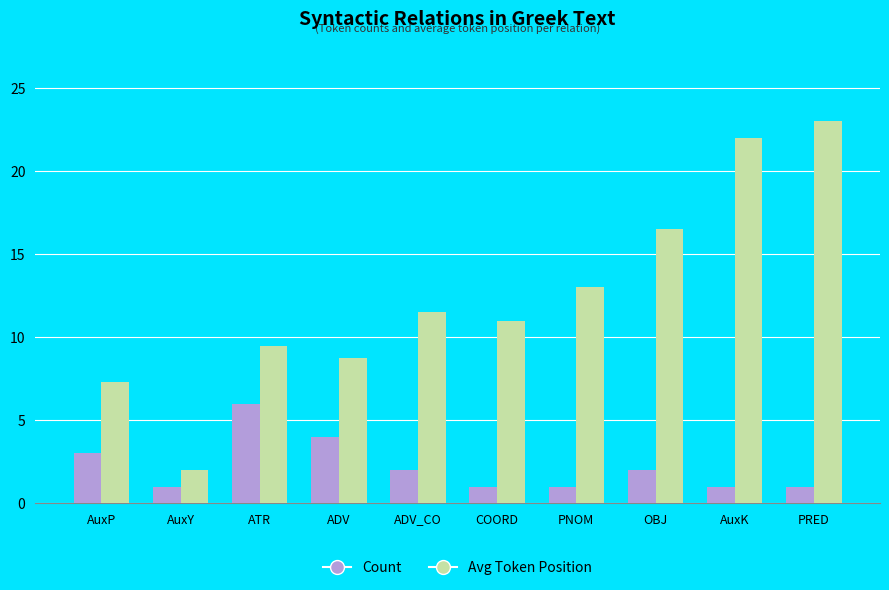

Count the number of categories in the chart.

10